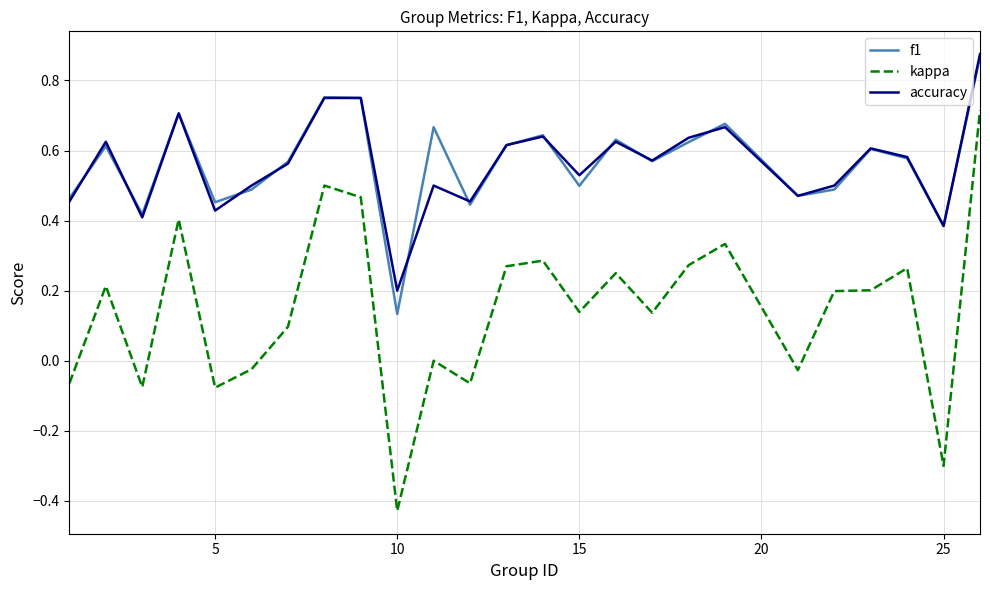

Which series has the widest spread of values?

kappa